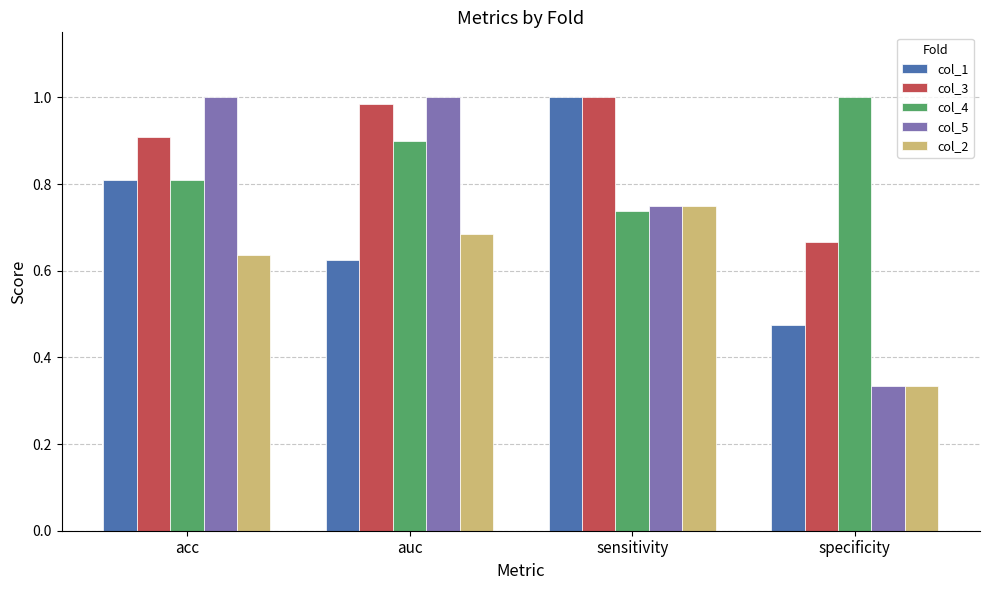

What is the sum of all col_5 values?

3.1